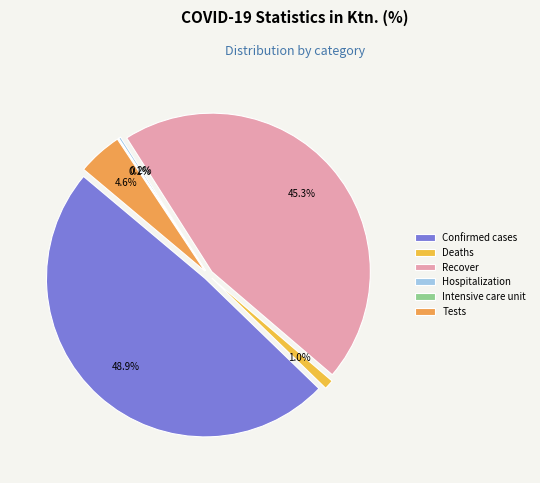

Does Tests account for over 50% of the chart?

No